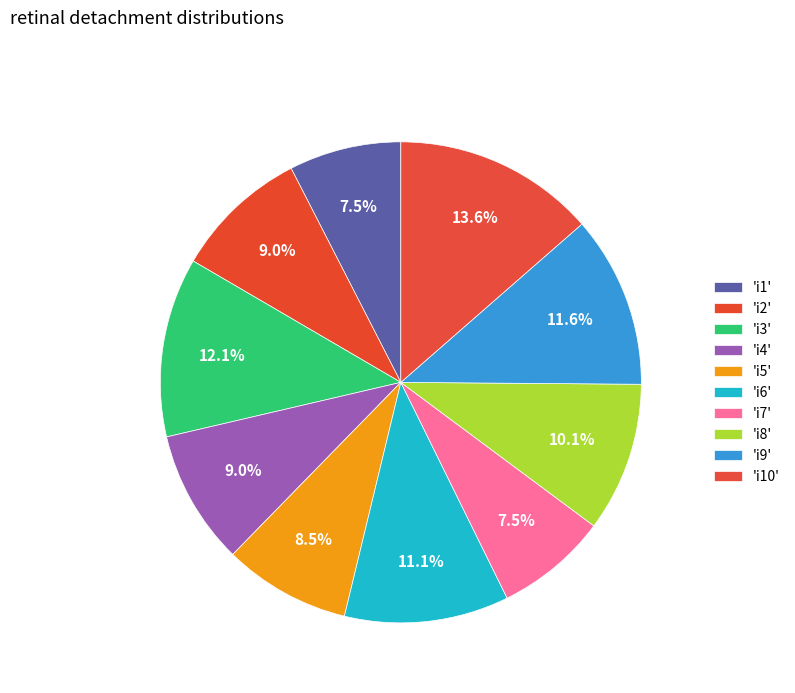

Count the number of slices in the pie.

10